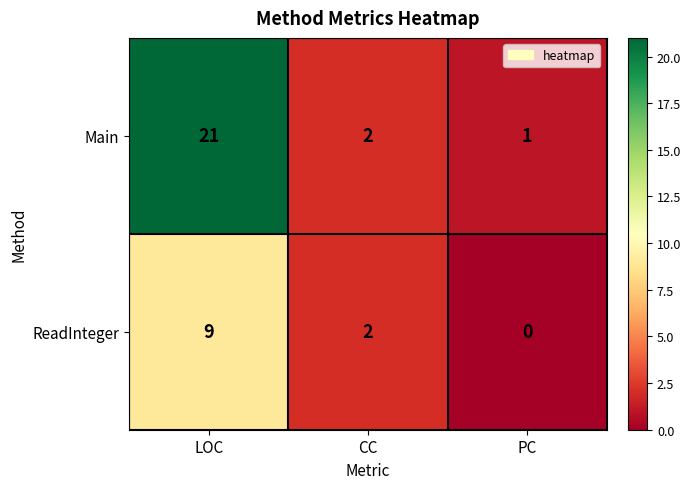

At which category is the sum across all series the highest?

LOC